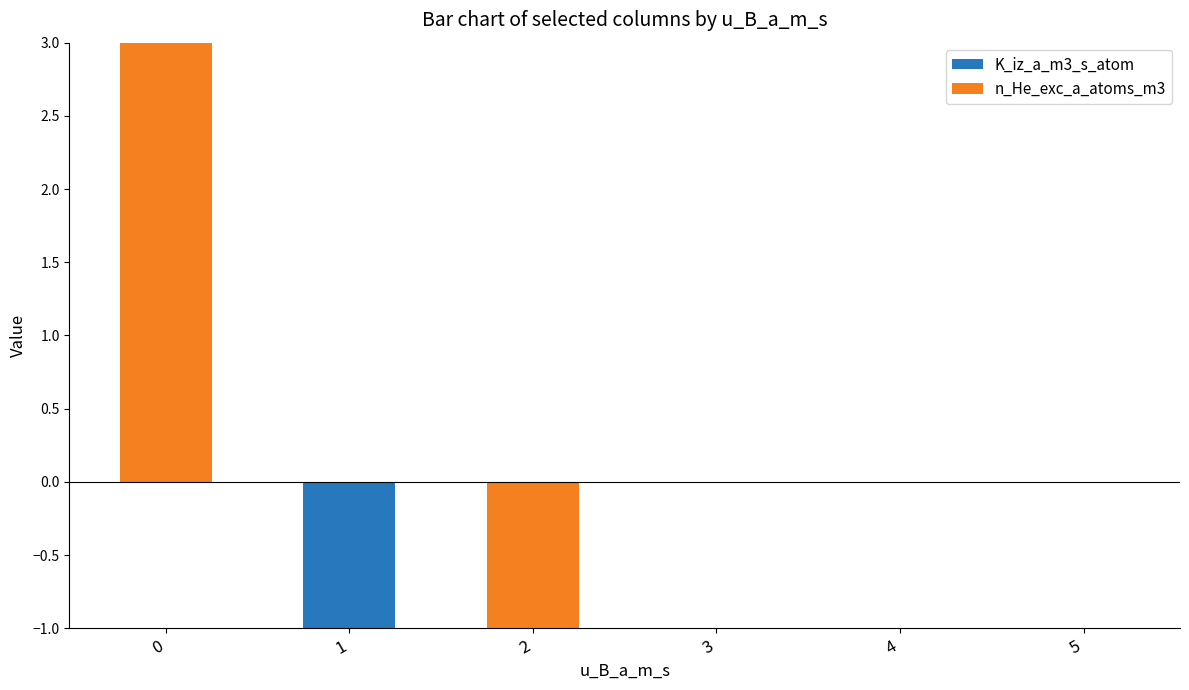

What are all the series names shown in the legend?

K_iz_a_m3_s_atom, n_He_exc_a_atoms_m3